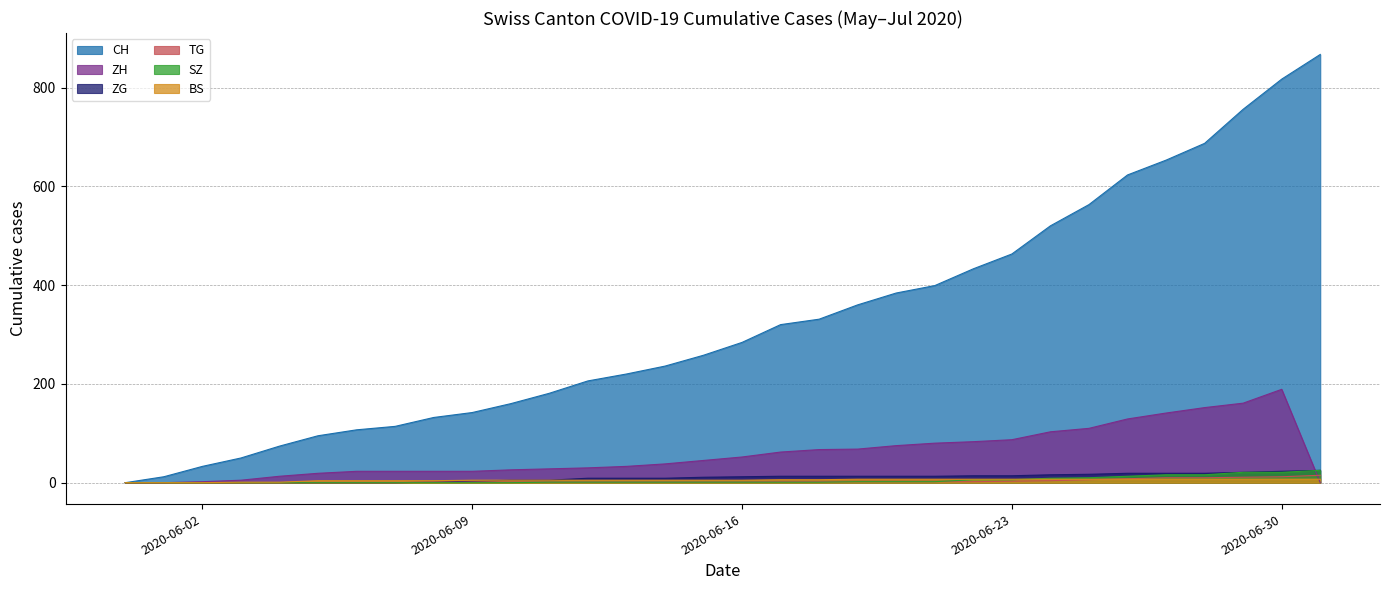

What are all the series names shown in the legend?

CH, ZH, ZG, TG, SZ, BS